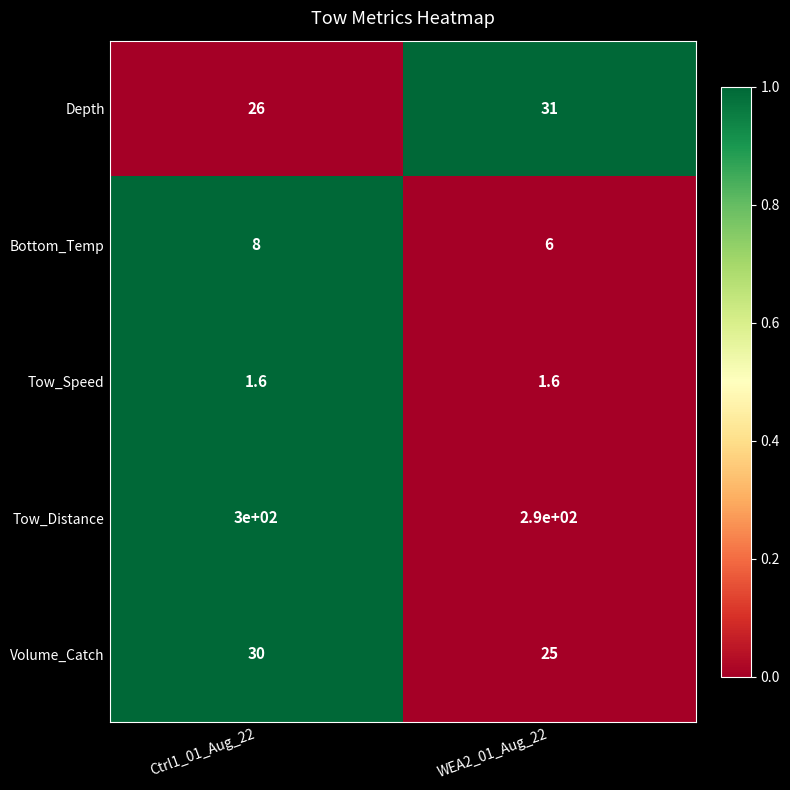

Count the number of categories in the chart.

2